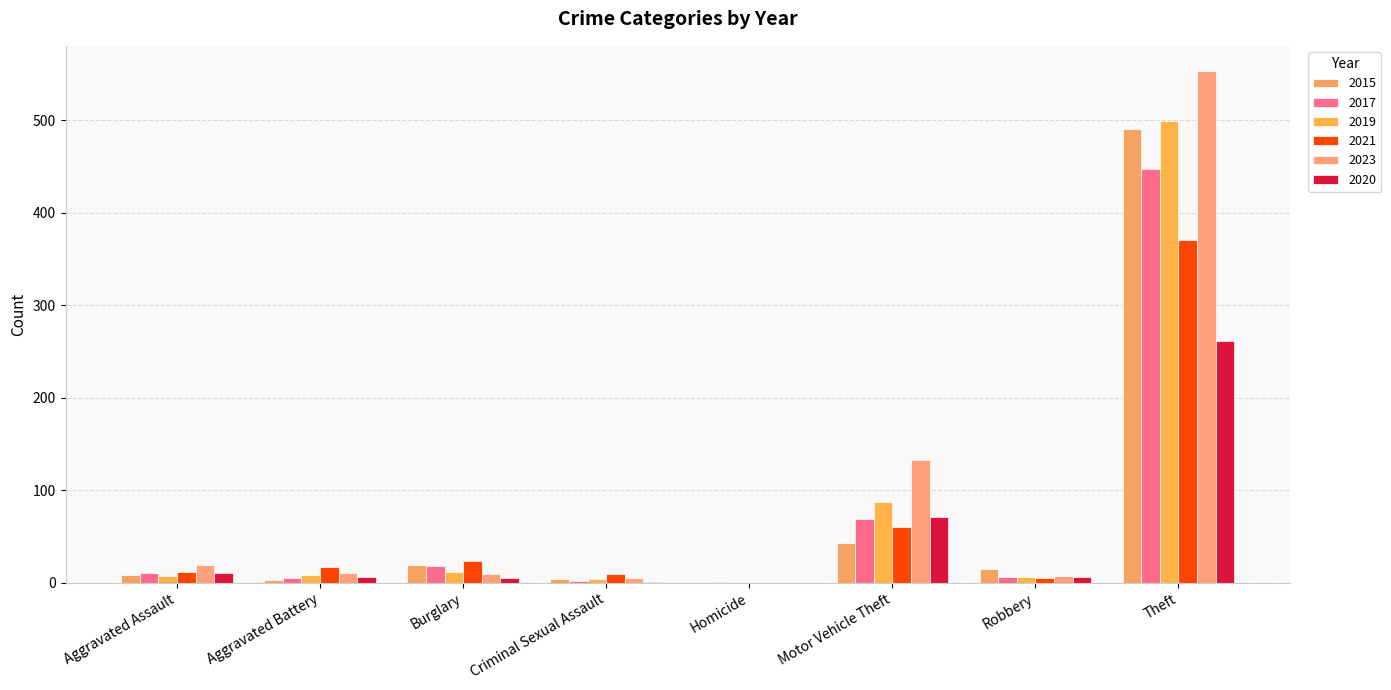

At how many categories does at least one series exceed 34?

2